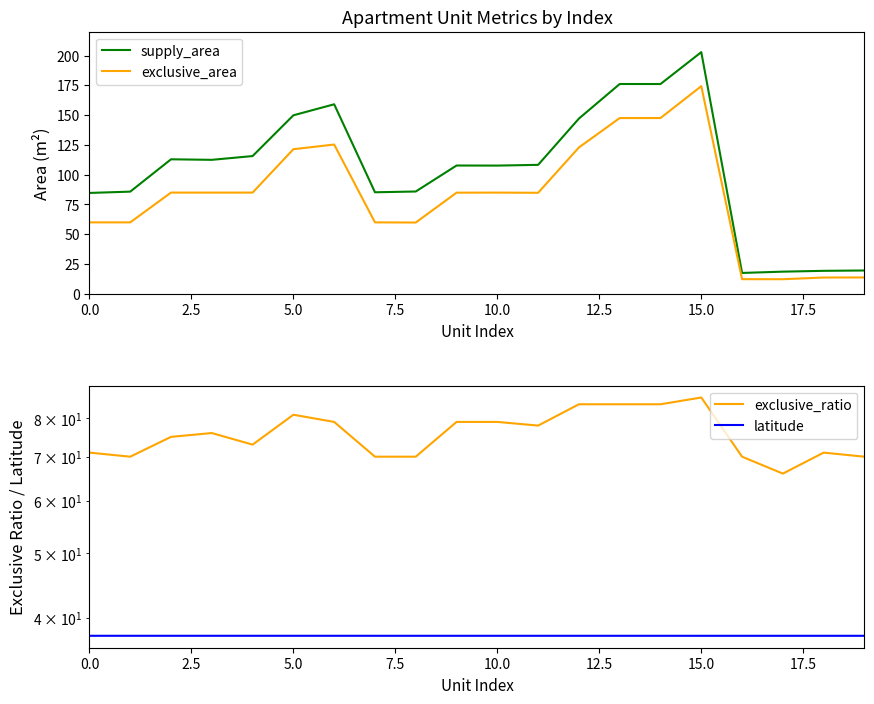

True or false: exclusive_area has more than 2 interior local peaks.

True